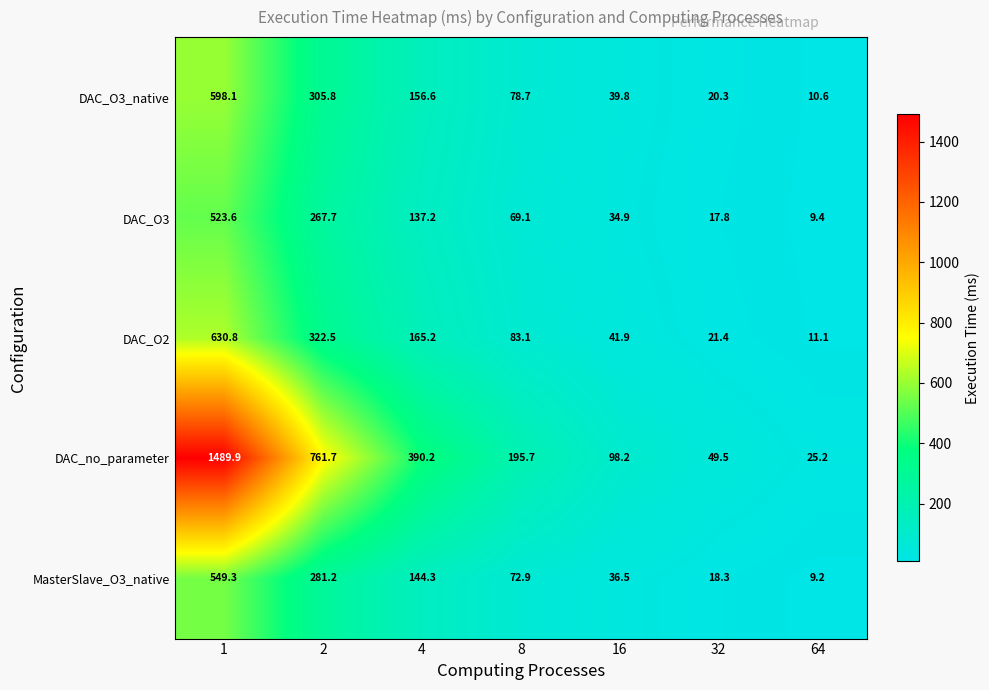

Rank the series at 16 from highest to lowest value.

DAC_no_parameter, DAC_O2, DAC_O3_native, MasterSlave_O3_native, DAC_O3